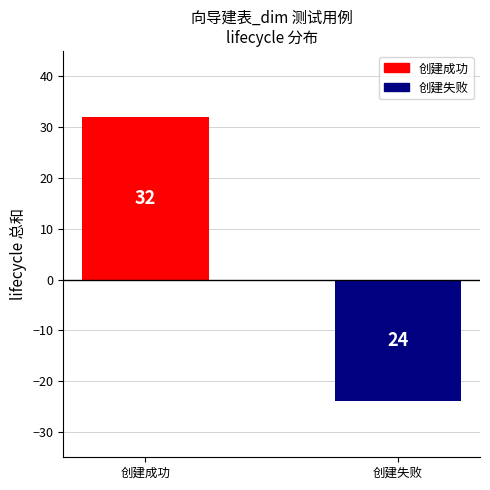

What is the value of the 1st bar from the left?

32